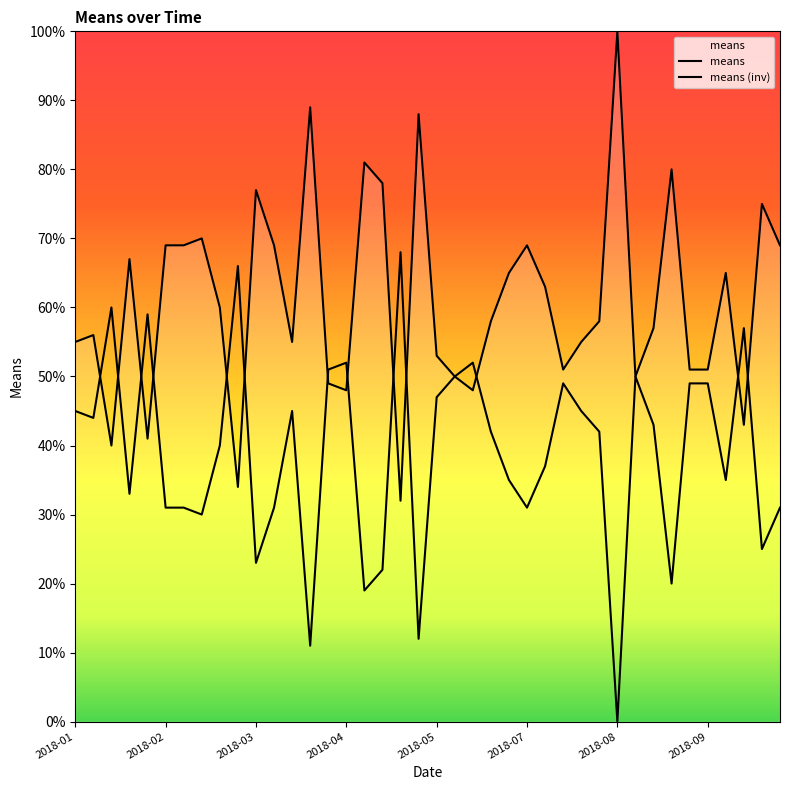

What is the difference between the maximum and minimum values?

68